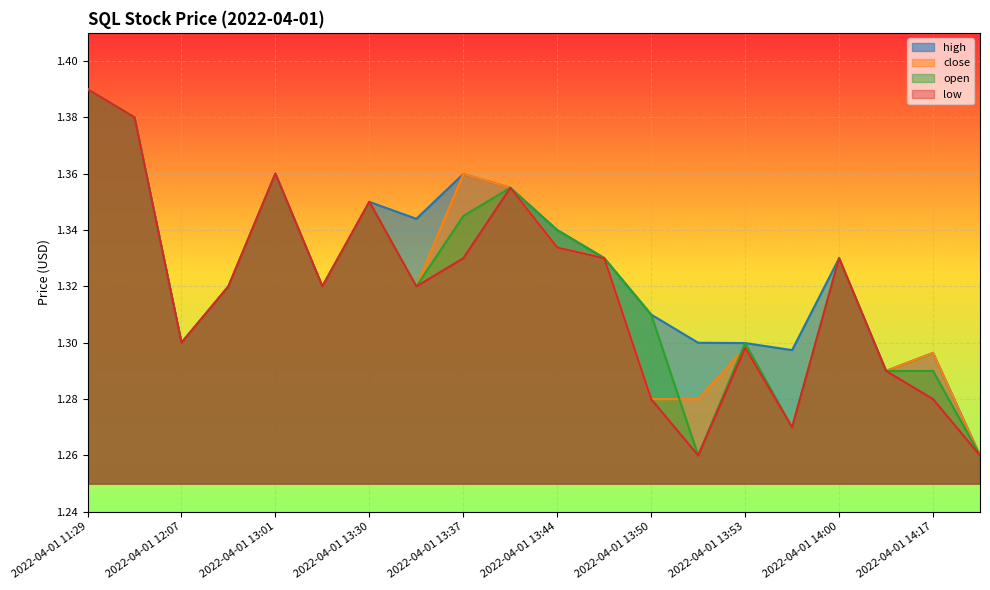

Rank the series at 2022-04-01 13:51 from highest to lowest value.

high, close, open, low